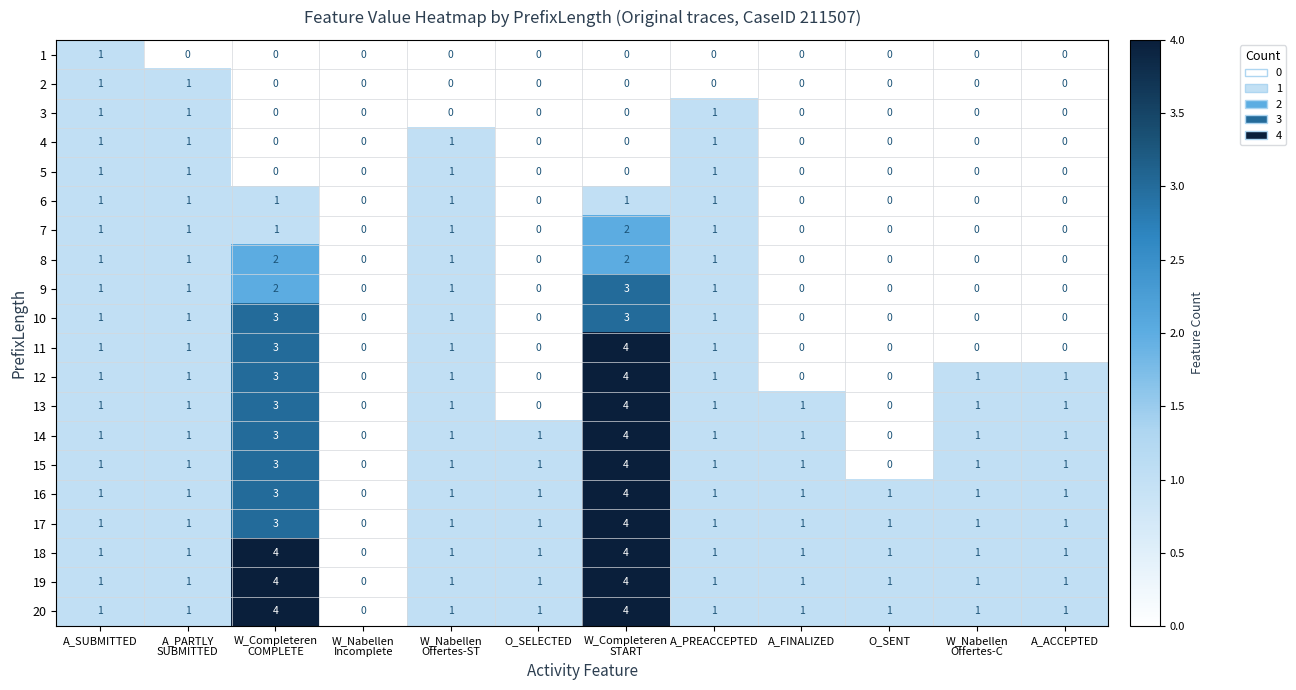

What is the sum of all 6 values?

6